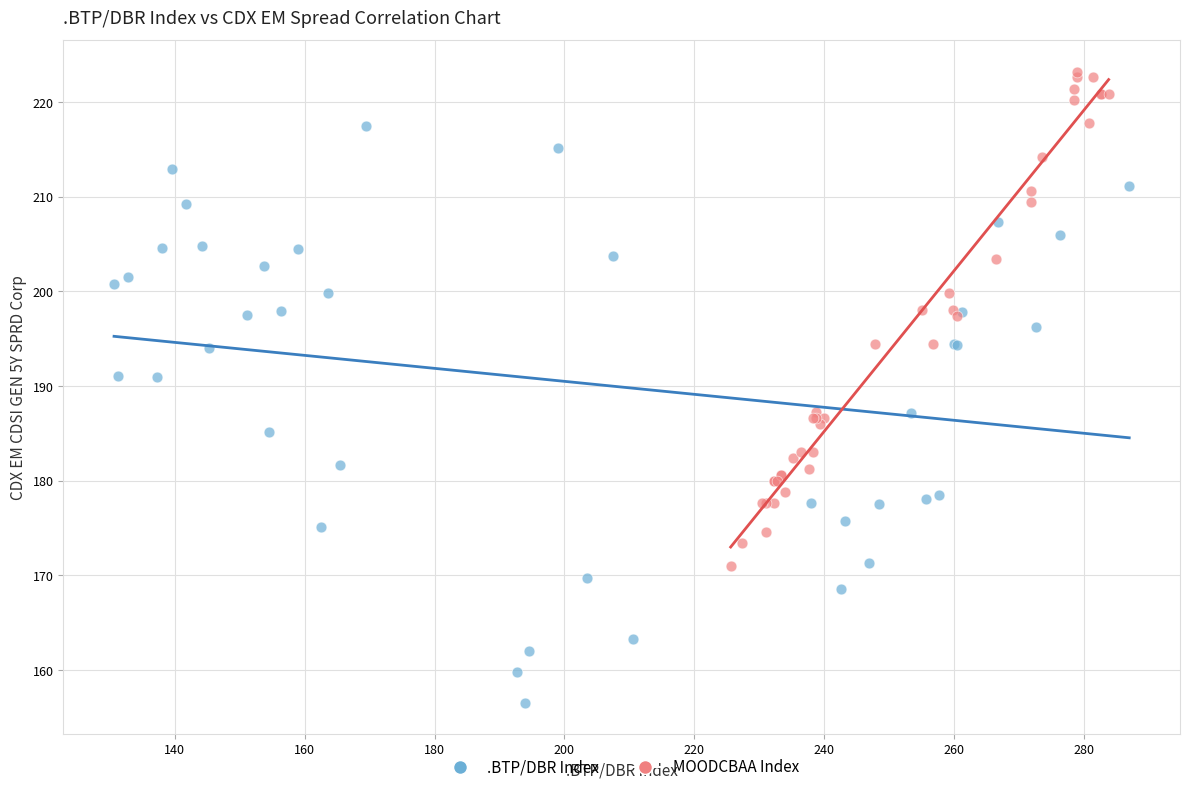

Which series reaches the maximum Y coordinate?

MOODCBAA Index